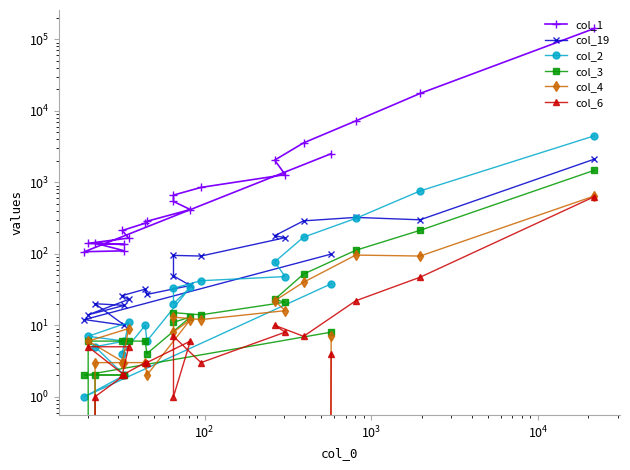

True or false: col_3 and col_19 intersect in this chart.

False